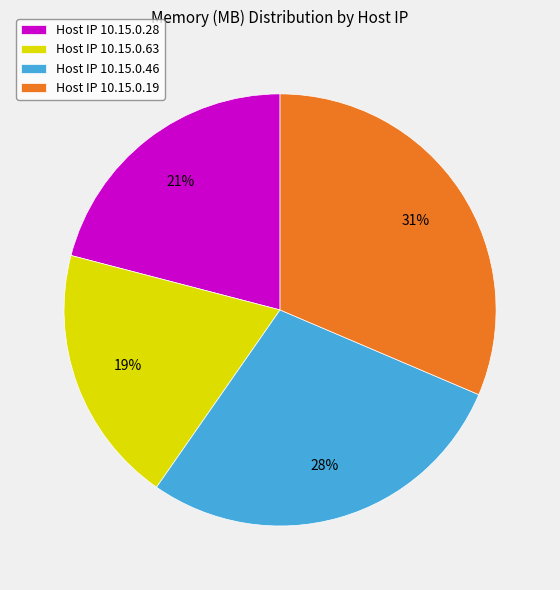

Do Host IP 10.15.0.28 and Host IP 10.15.0.63 together represent more than half of the pie?

No